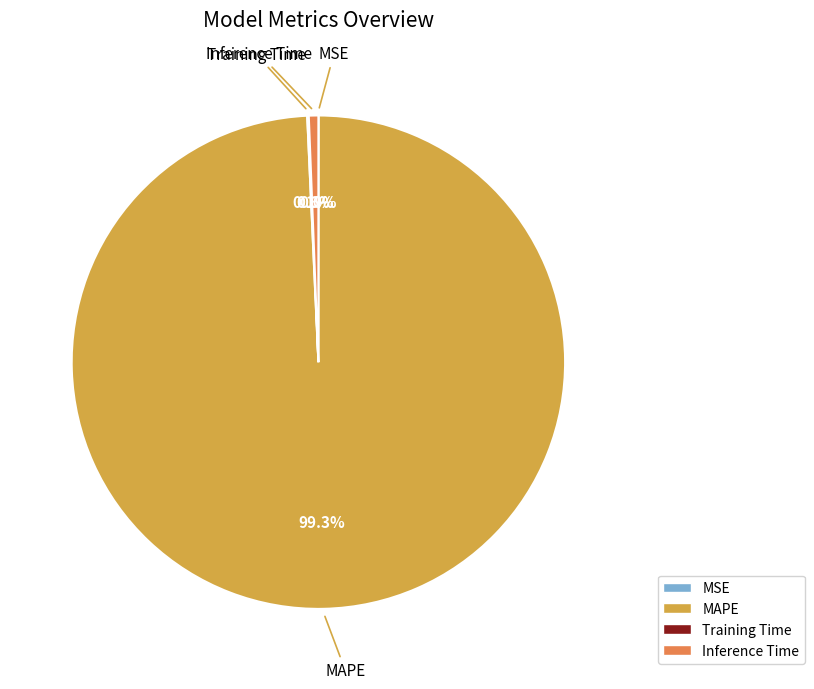

Is MAPE the majority of the pie?

Yes